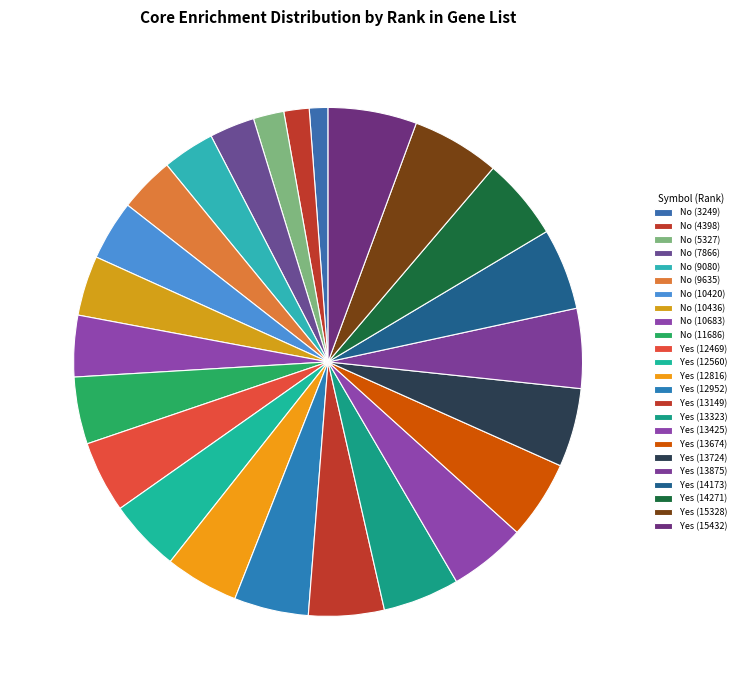

What is the change in value from No (5327) to Yes (14271)?

+8944